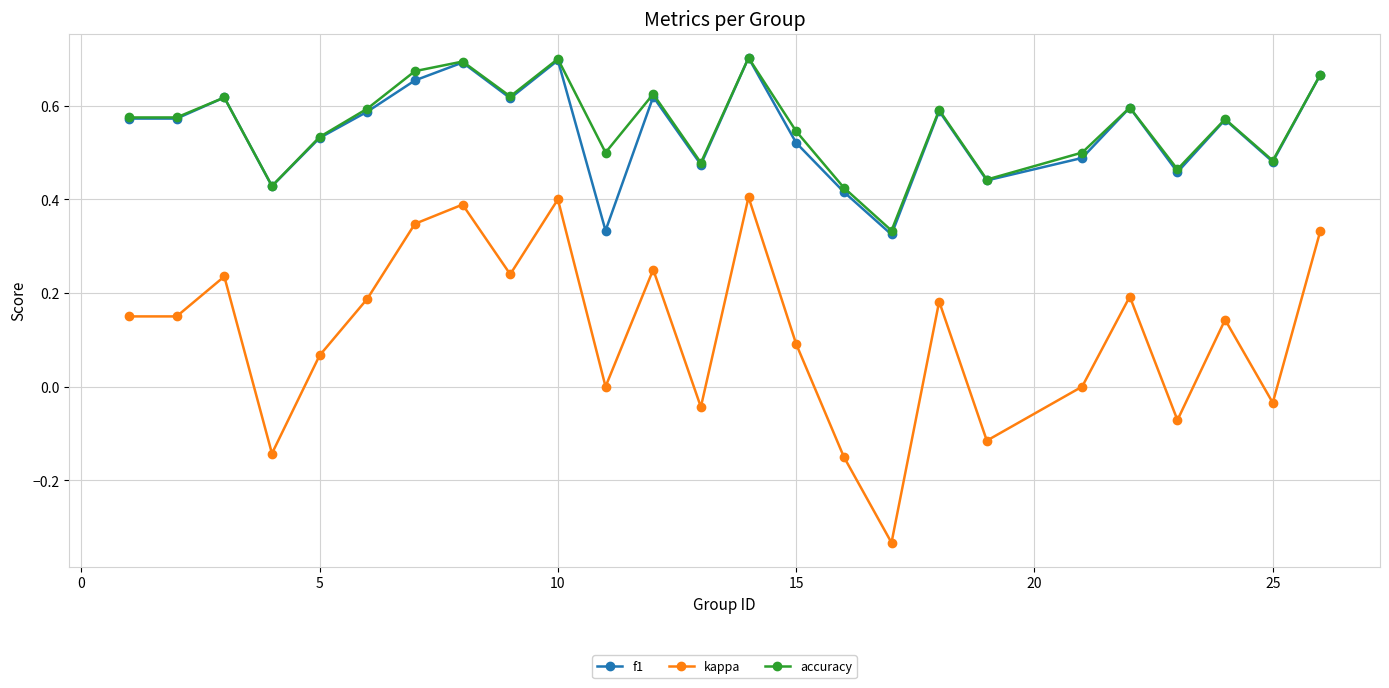

At how many categories does at least one series exceed 0?

25